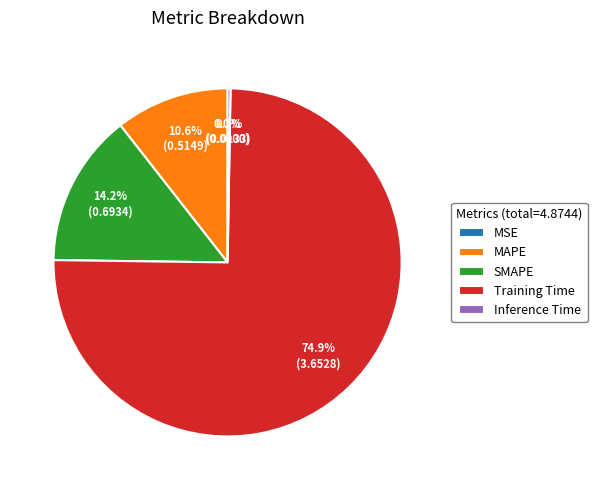

Is there a majority slice in this chart?

Yes